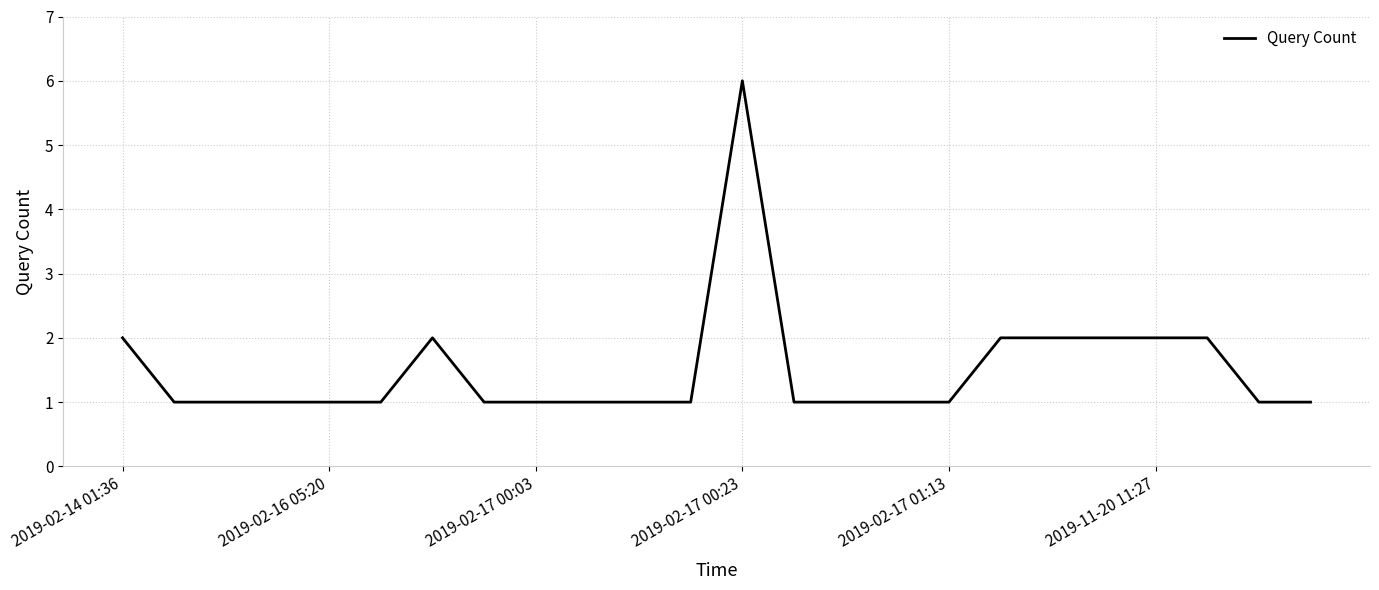

What is the maximum value shown in the chart?

6